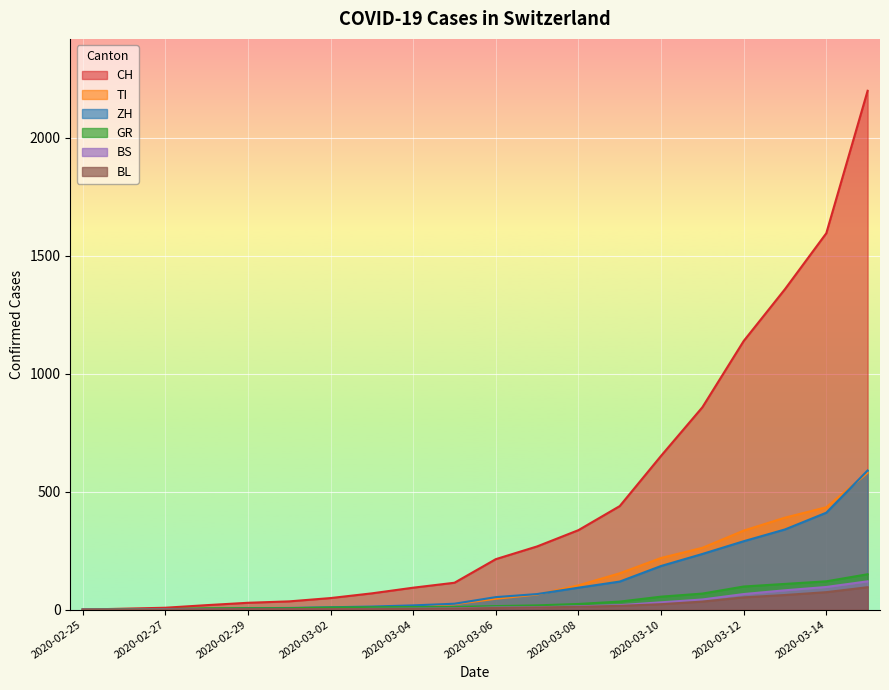

Which series has the largest range (max minus min)?

CH